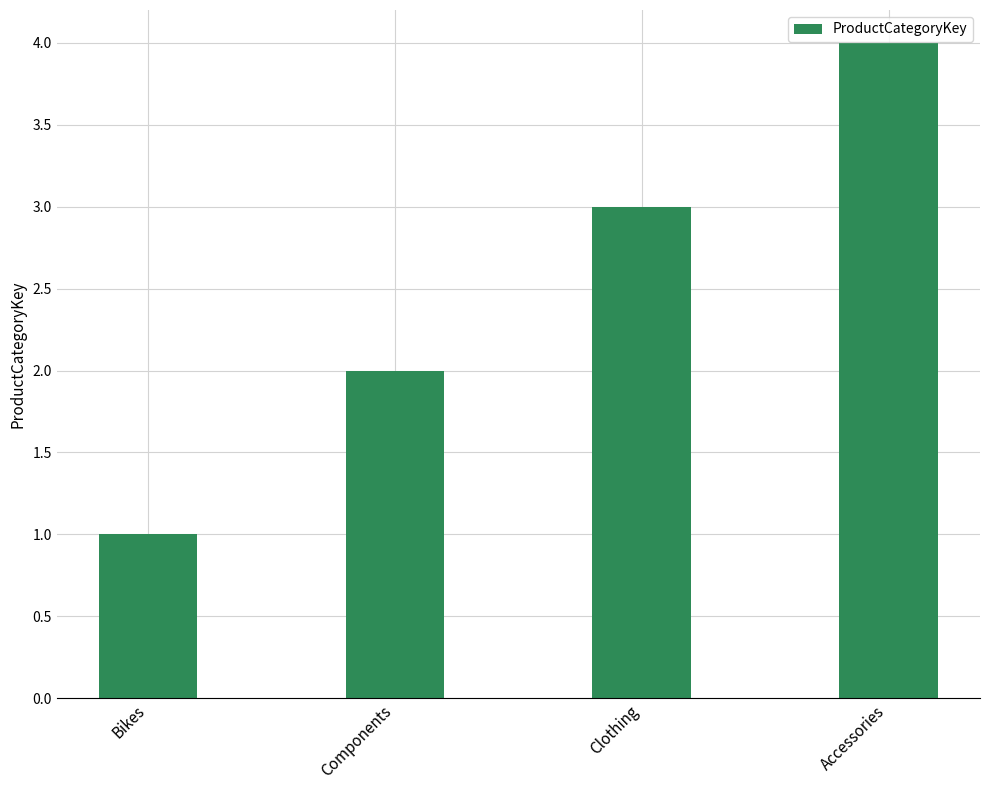

Does the chart contain any negative values?

No